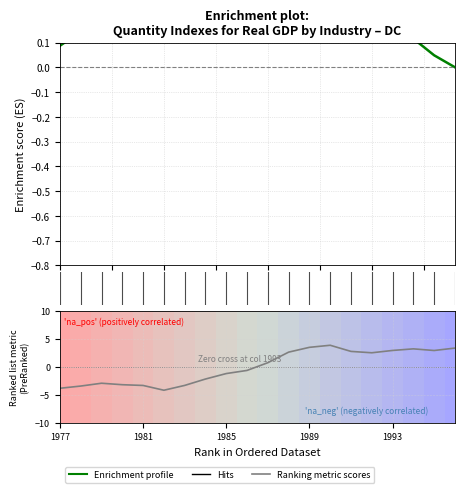

What is the maximum value for Ranking metric scores?

3.9